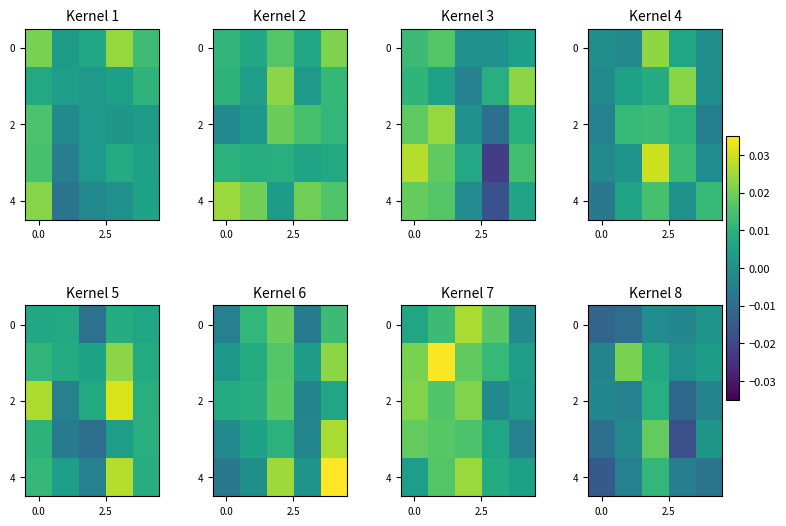

At which category is the sum across all series the highest?

2